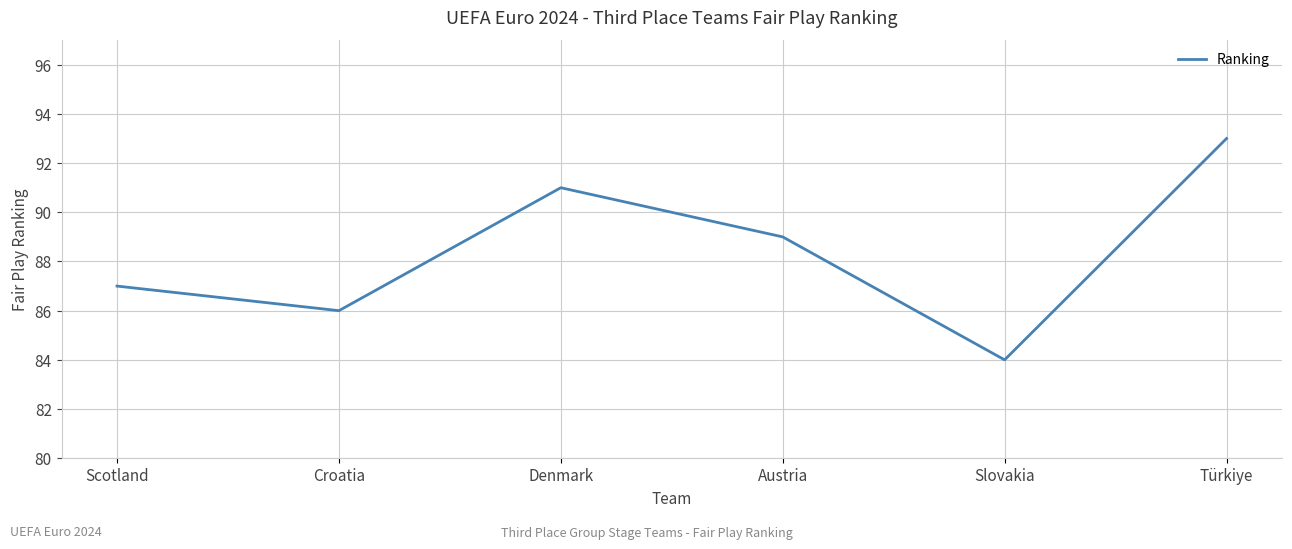

What is the change in value from Croatia to Austria?

+3